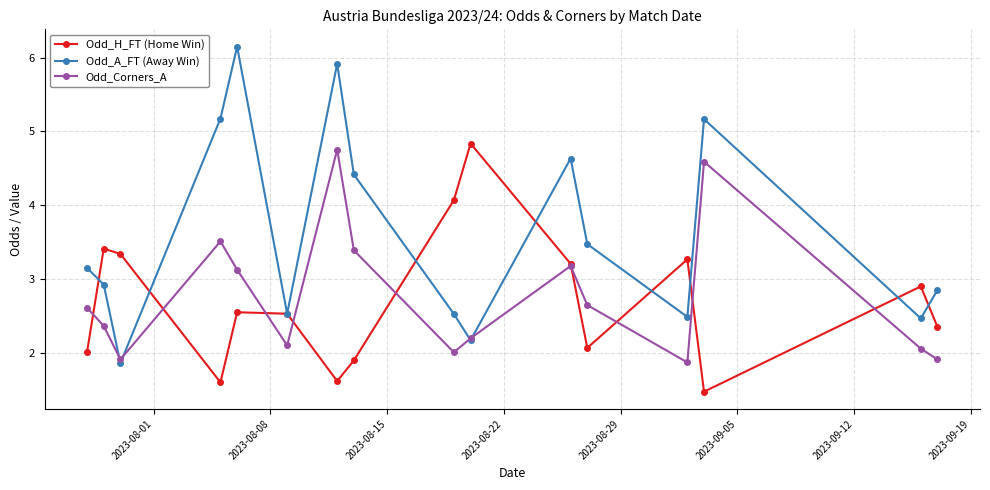

What is the value of the Odd_Corners_A point at the 7th from the left?

4.8